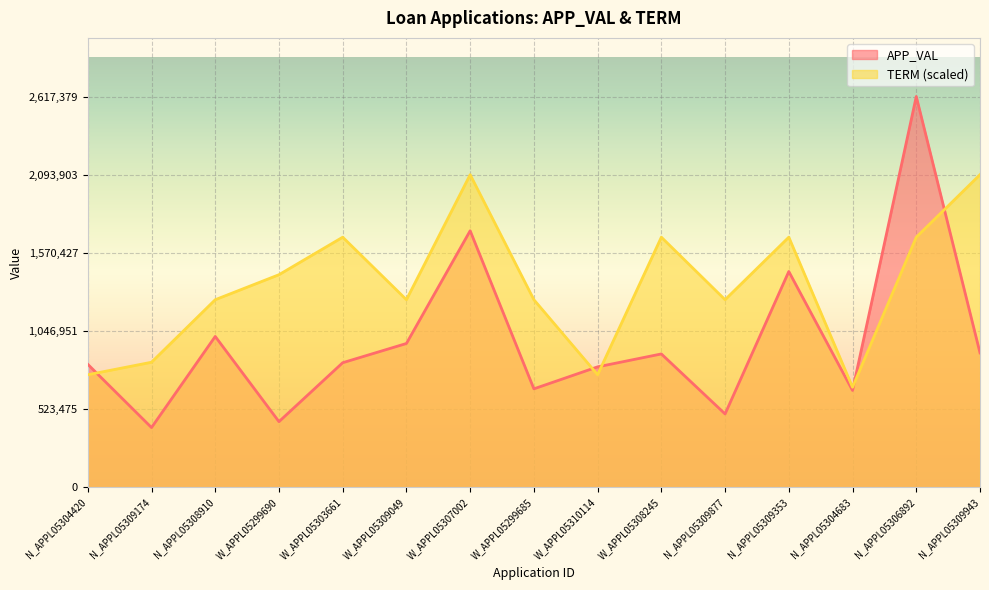

How many data points in TERM are above 1256341?

11